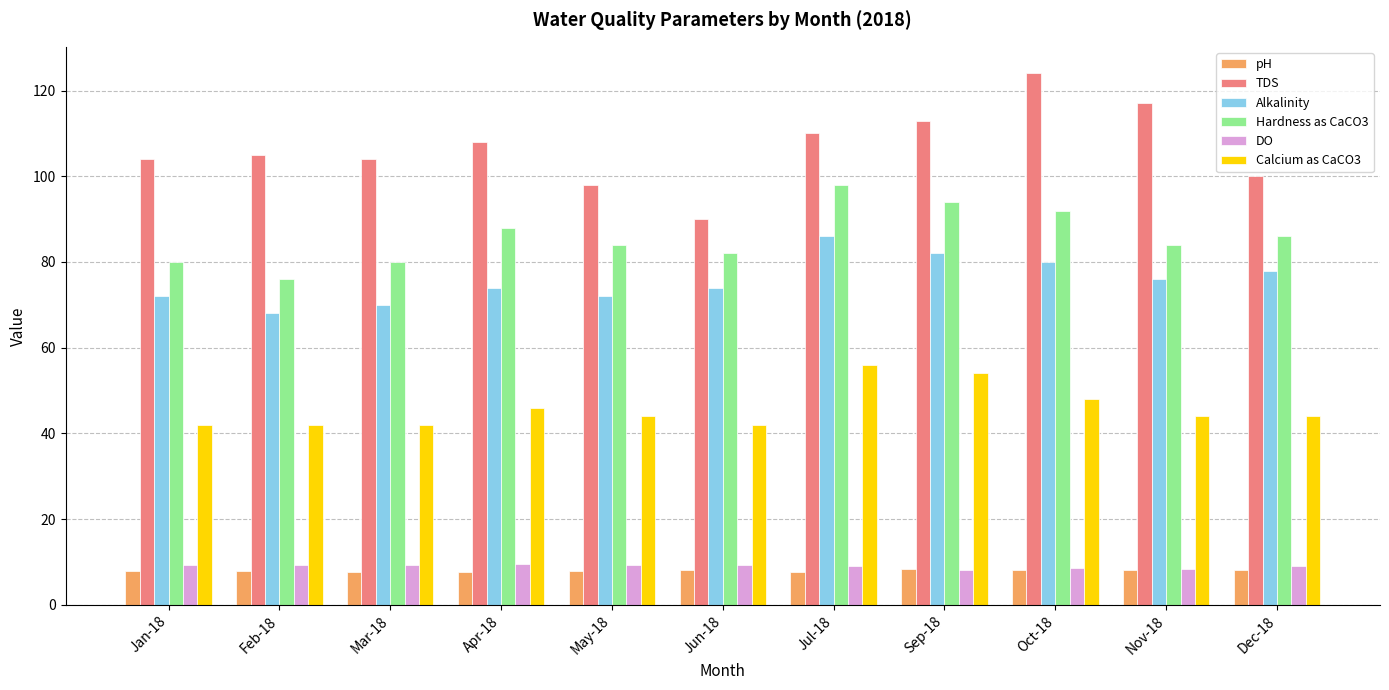

What is the spread (max minus min) of values at Nov-18?

108.9